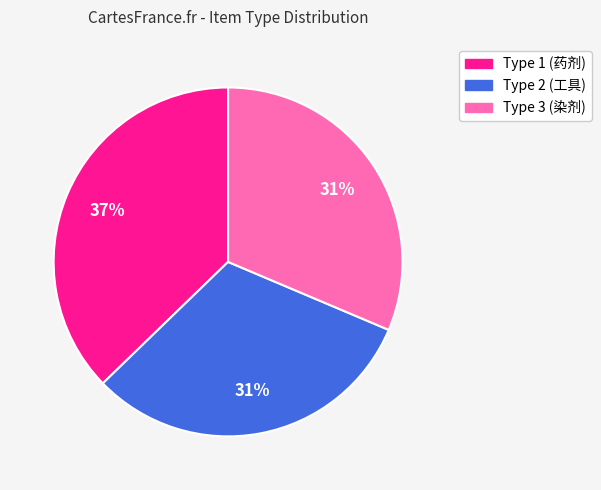

Is there any slice that represents more than half of the pie?

No